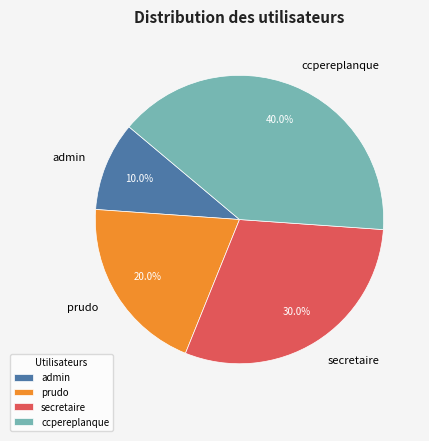

Do prudo and admin together represent more than half of the pie?

No